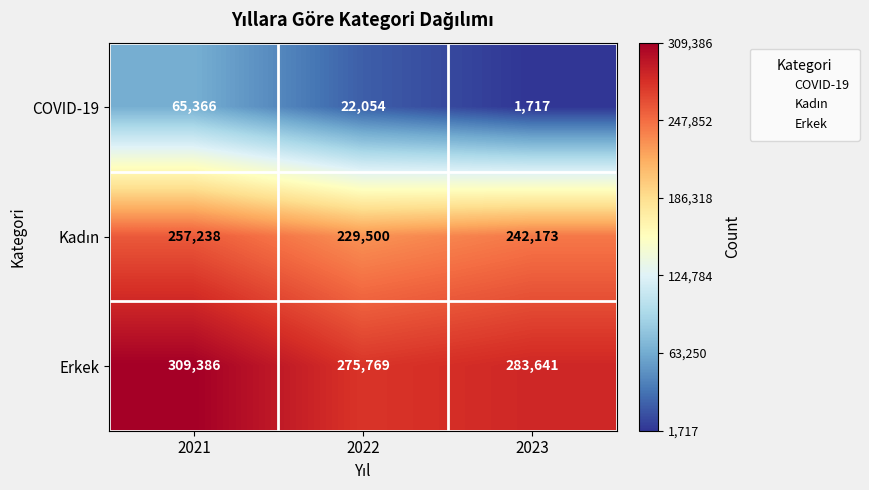

Which series changed the most between 2021 and 2022?

COVID-19